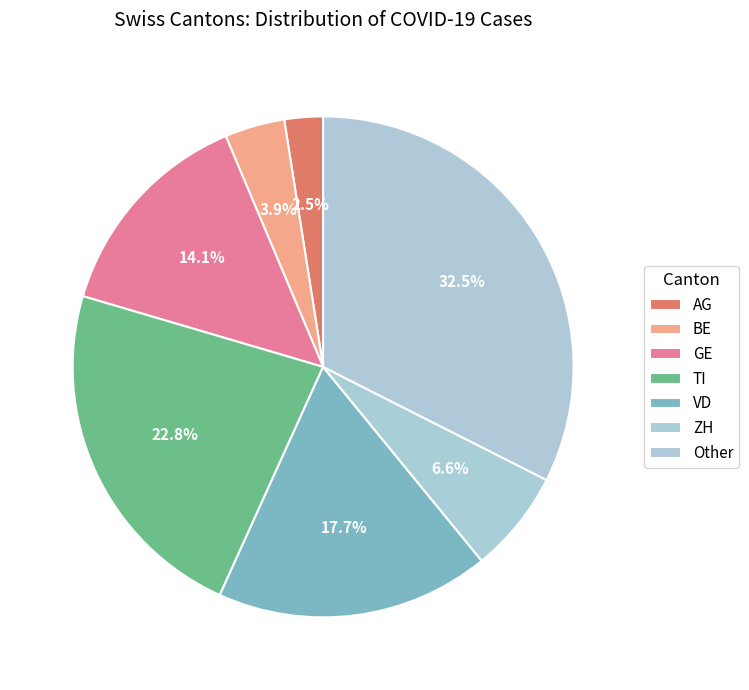

Which category has the biggest portion of the pie?

Other